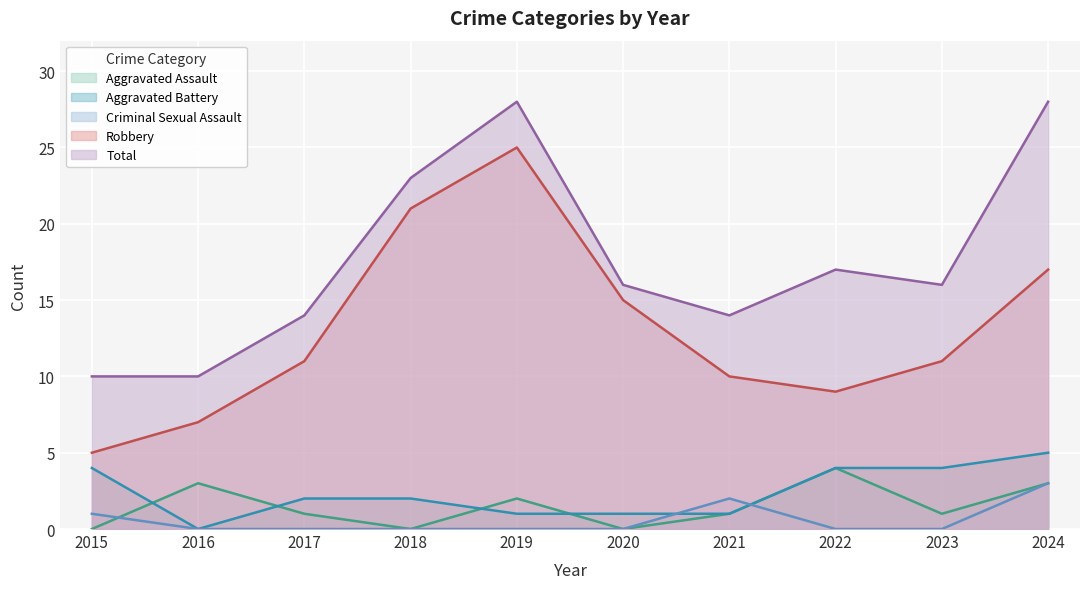

The Aggravated Assault series shows 1 at 2021. True or false?

True